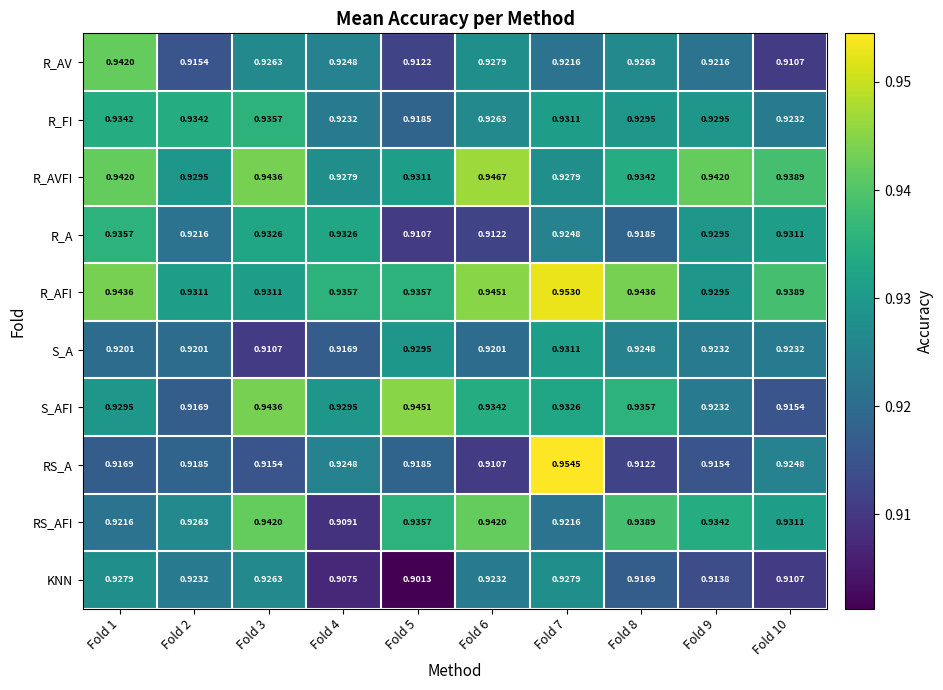

What is the total value across all series at Fold 3?

9.3